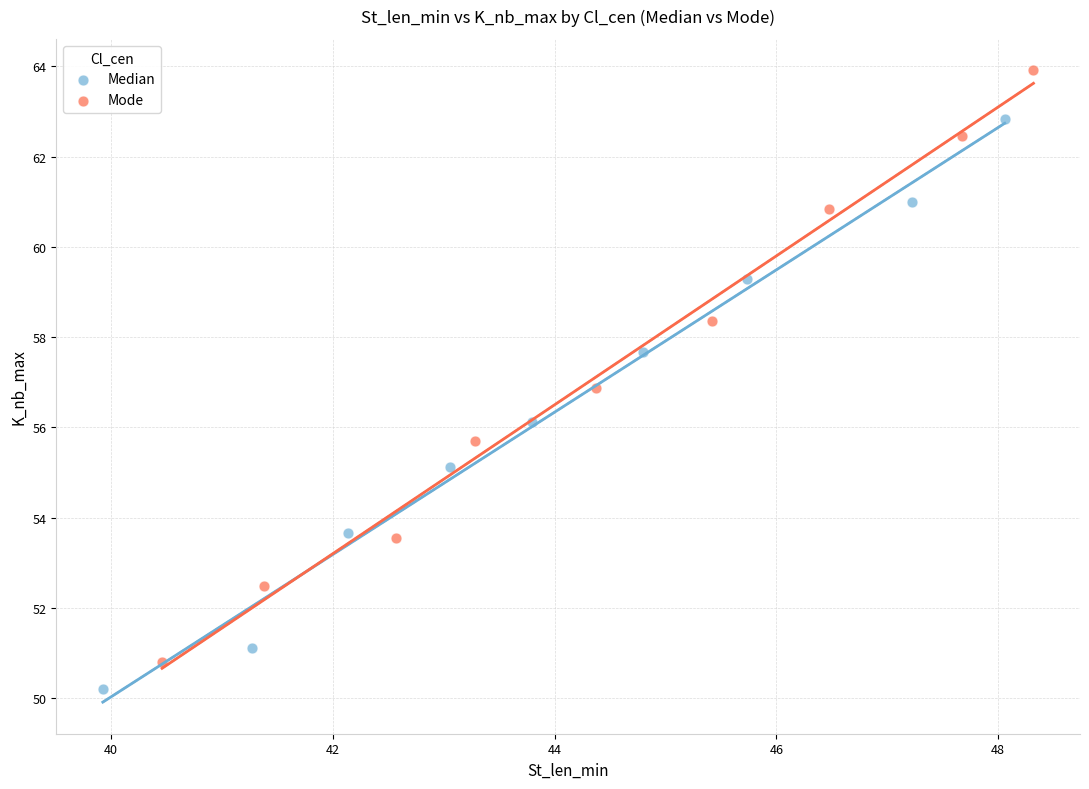

Which series reaches the maximum Y coordinate?

Mode